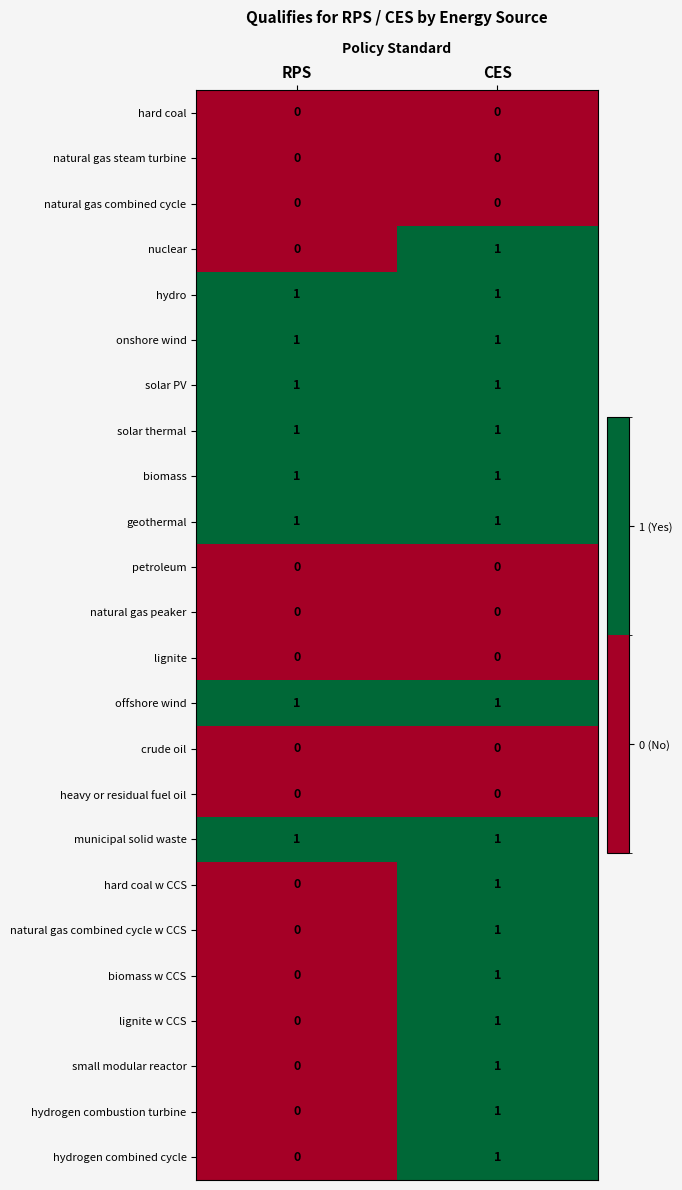

What is the total value across all series at CES?

16